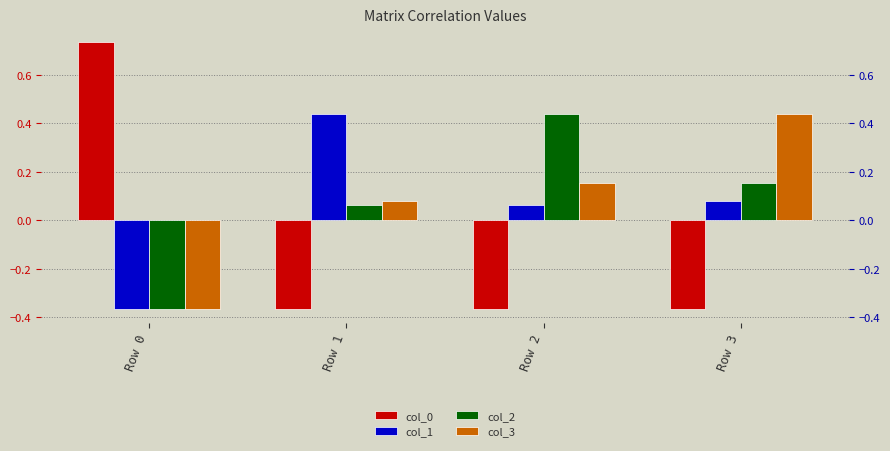

The value of col_0 at Row 0 is 0.4. True or false?

False